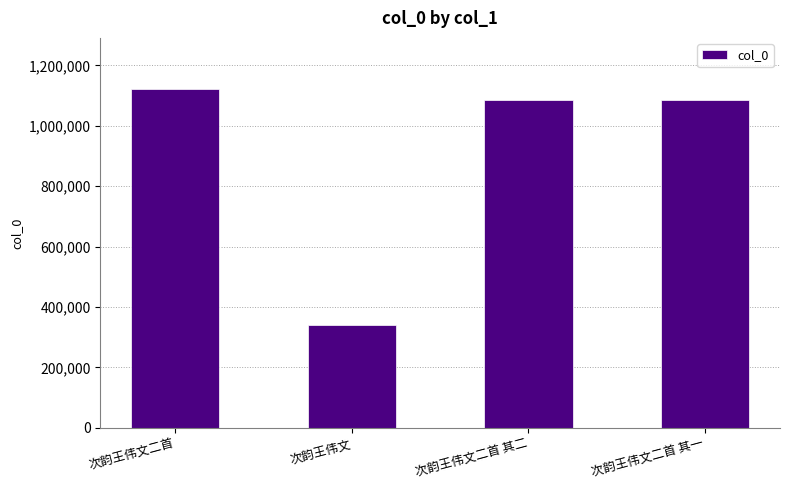

The value at 次韵王伟文 is 342183. True or false?

True